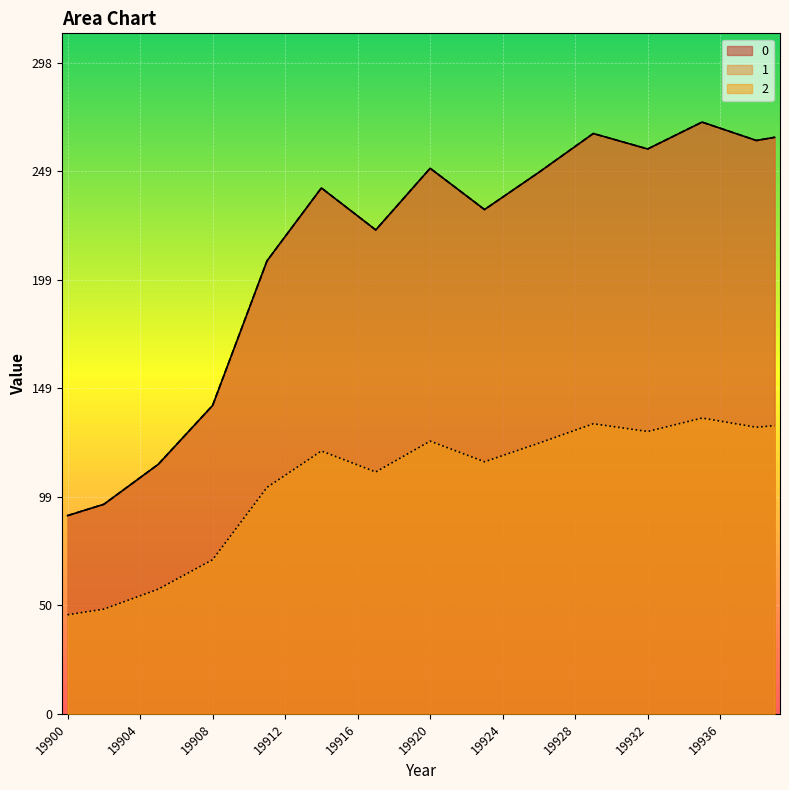

Rank the series at 19924 from highest to lowest value.

1, 2, 0